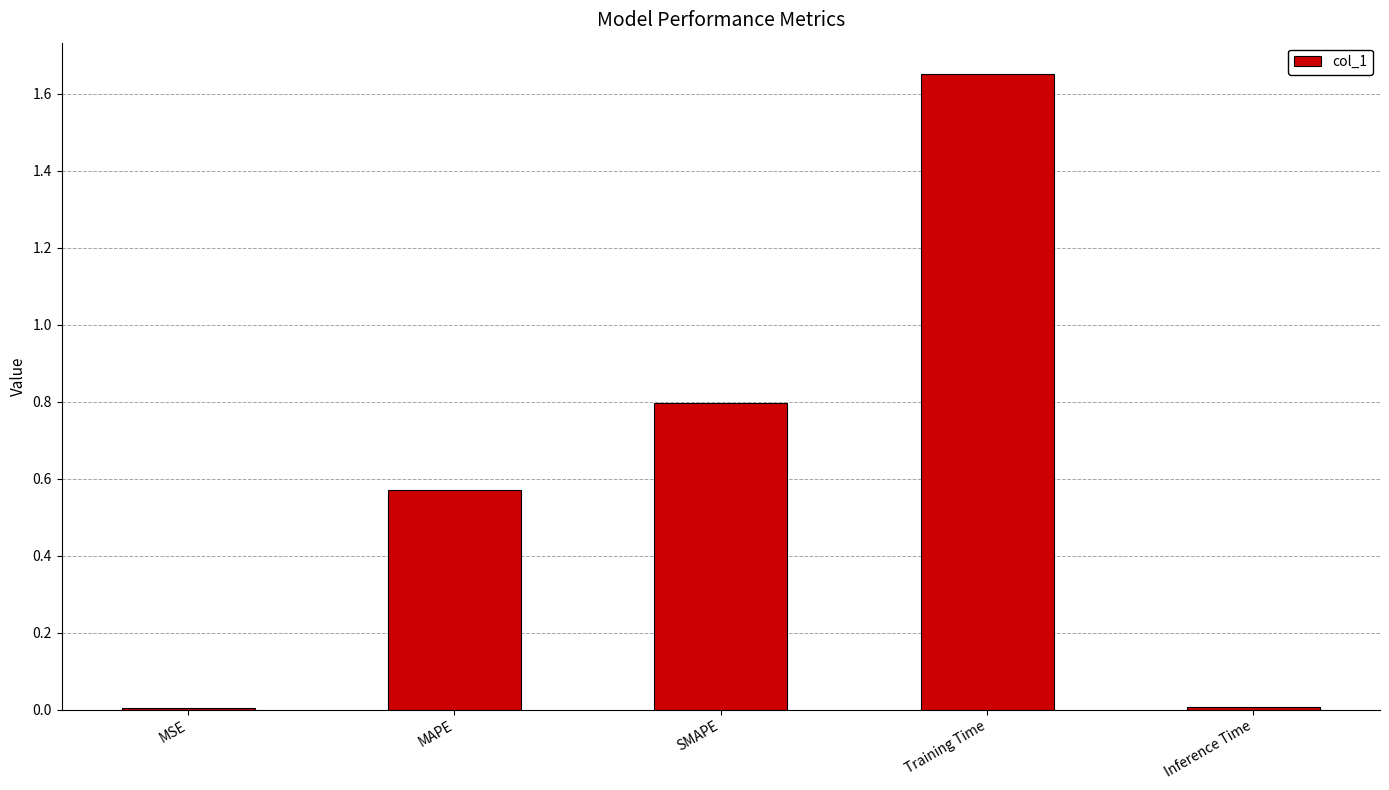

Are the bars horizontal?

No